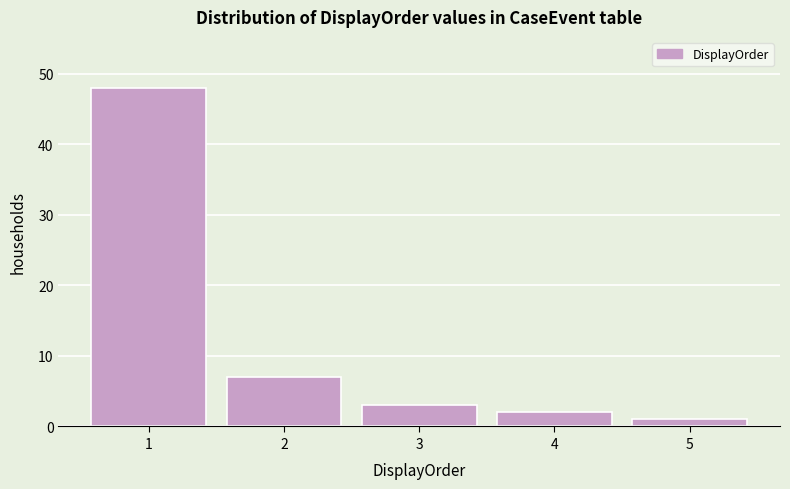

Over which range of the x-axis is the bar tallest?

0.5 to 1.5